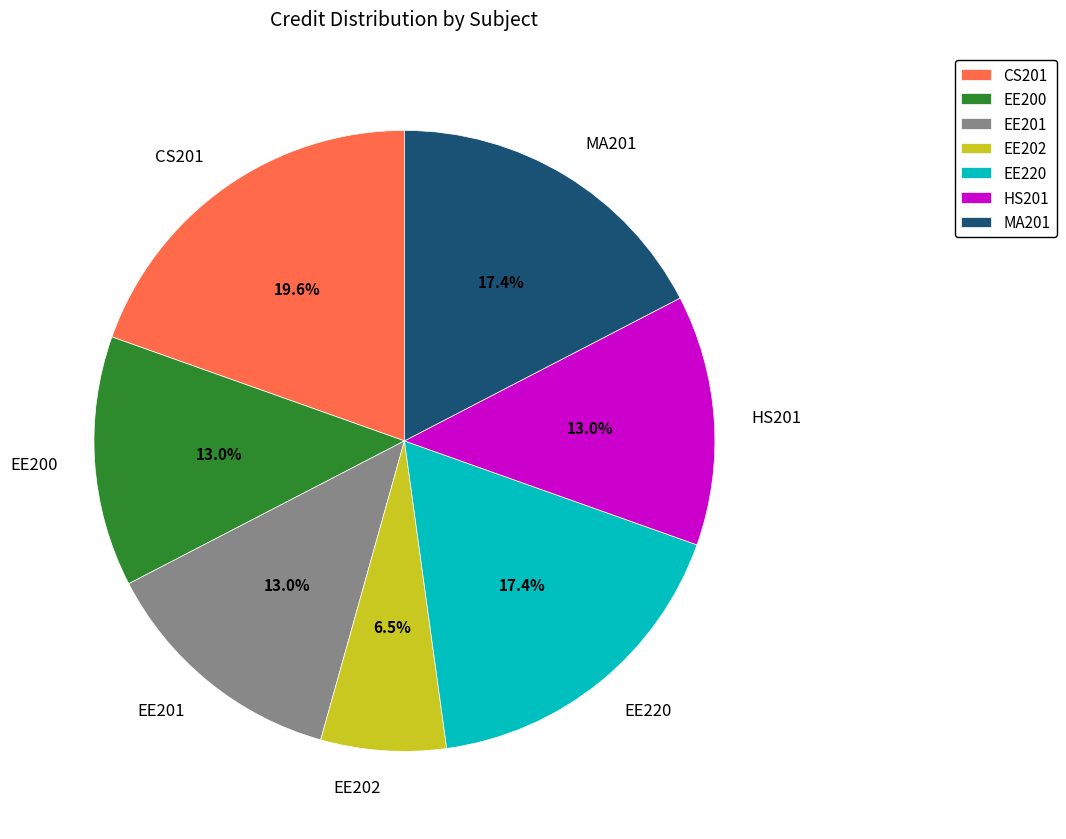

What percentage is the CS201 slice, to the nearest percent?

20%